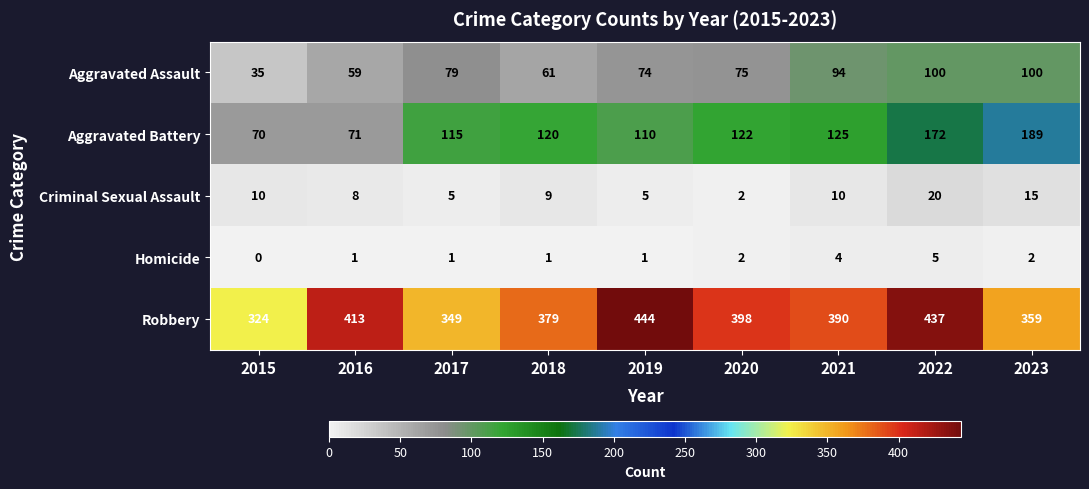

What is the difference between the Robbery values at 2019 and 2016?

31